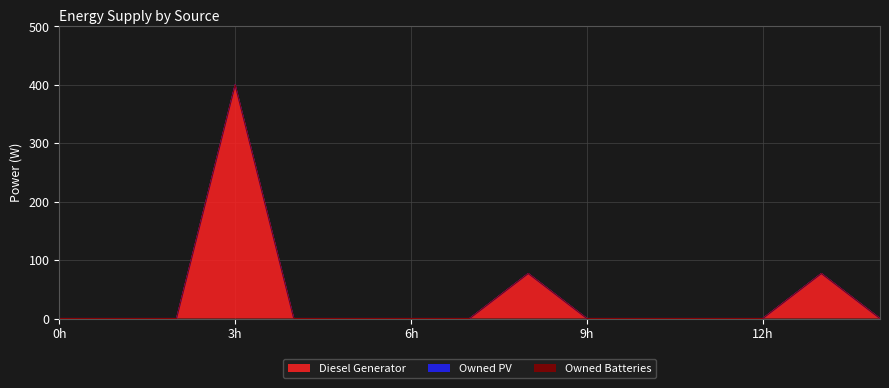

Where is the first local maximum for Diesel Generator?

3